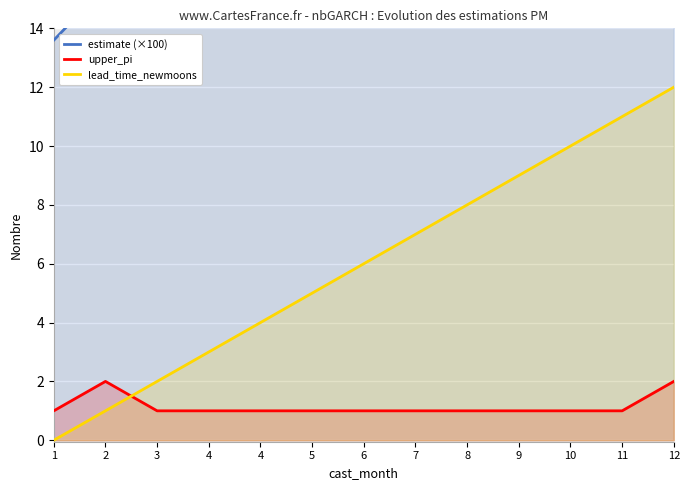

How many data points does each series have?

13